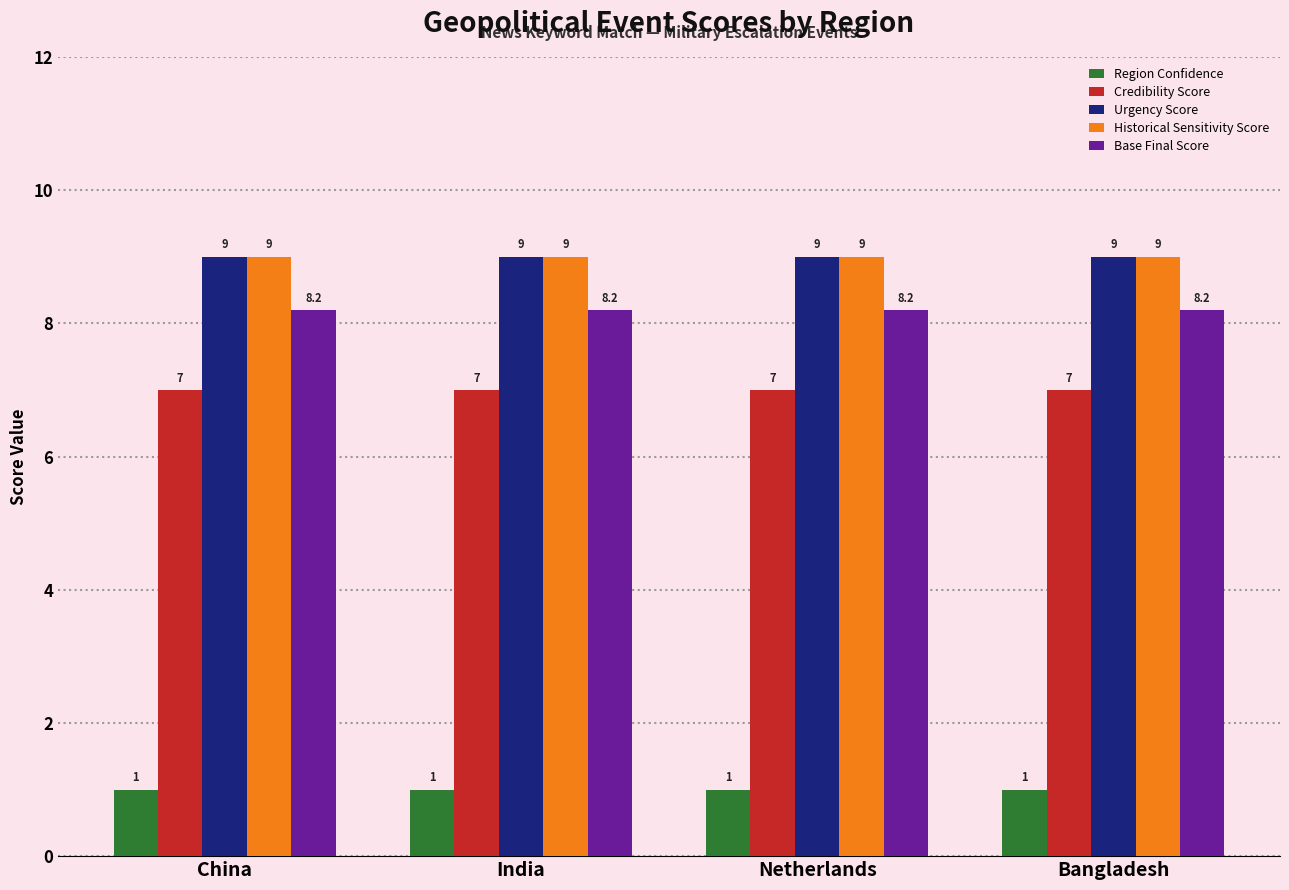

Reading right to left, extract all data points from this chart.

Region Confidence: 1.0	1.0	1.0	1.0
Credibility Score: 7.0	7.0	7.0	7.0
Urgency Score: 9.0	9.0	9.0	9.0
Historical Sensitivity Score: 9.0	9.0	9.0	9.0
Base Final Score: 8.2	8.2	8.2	8.2